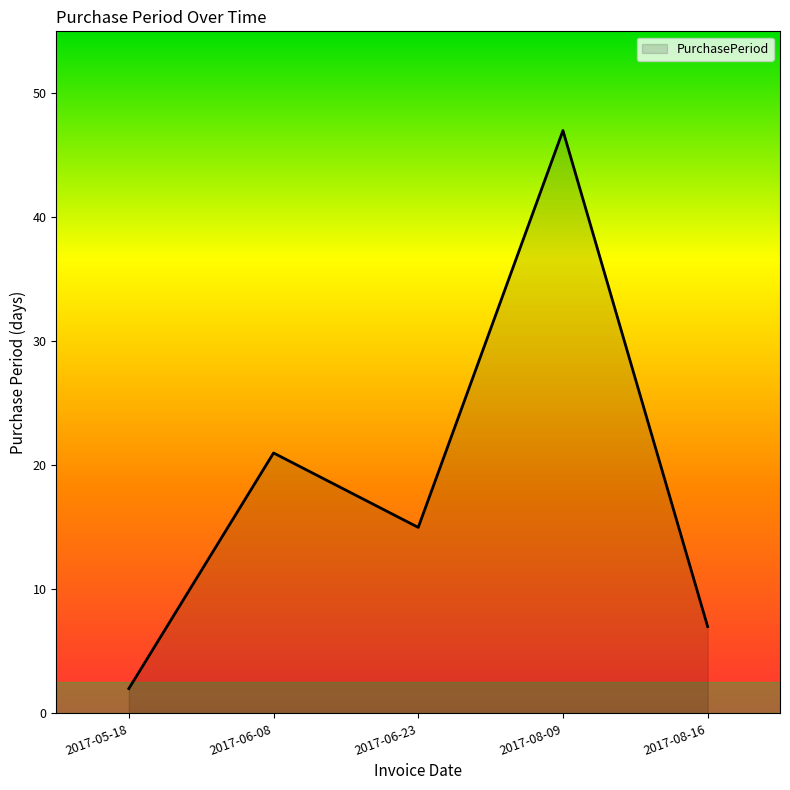

At which category does the chart reach its peak across all series?

2017-08-09